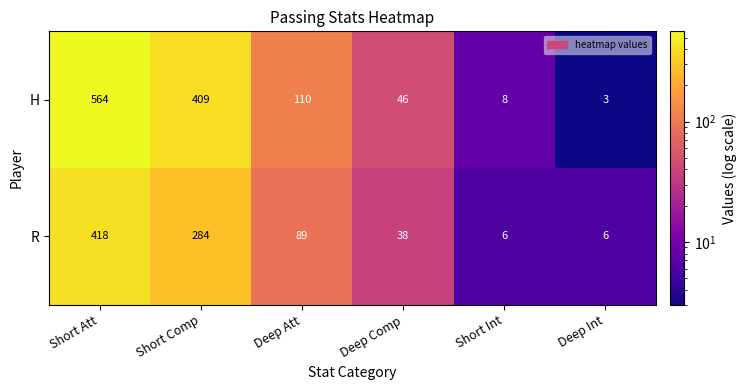

What is the total value across all series at Short Int?

14